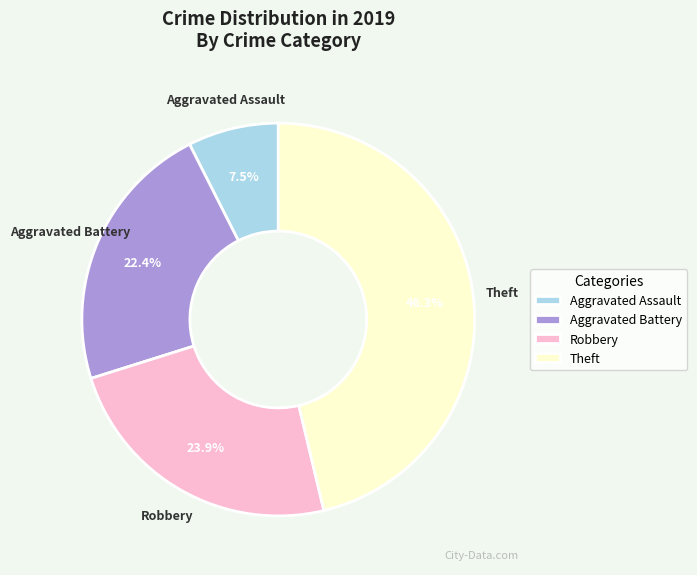

What percentage do Aggravated Battery and Robbery together represent?

46.3%